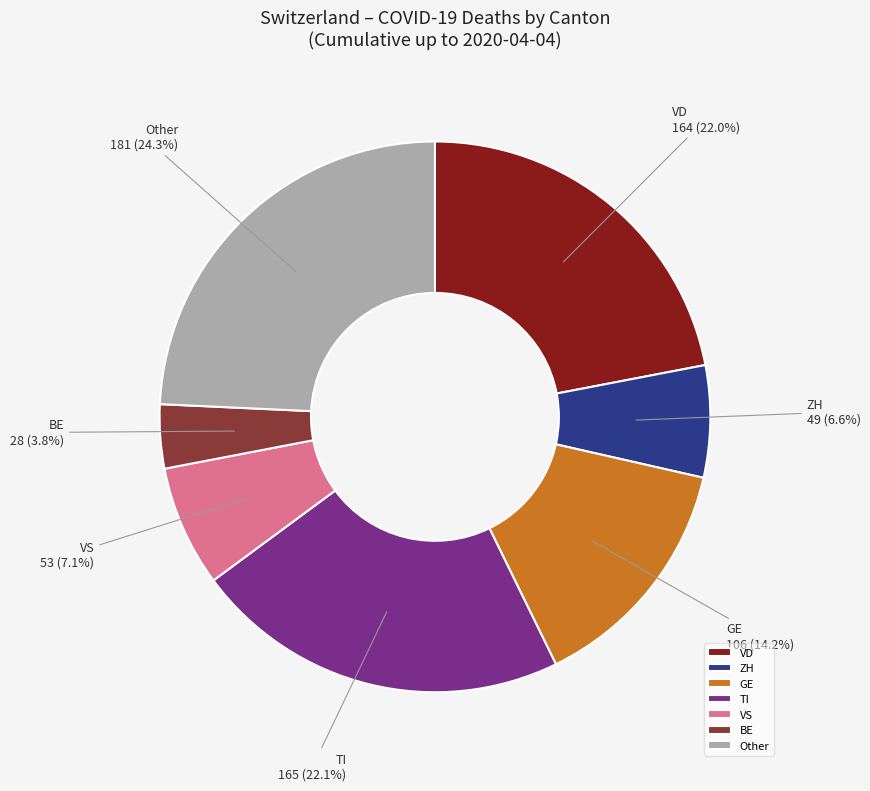

Count the number of slices in the pie.

7